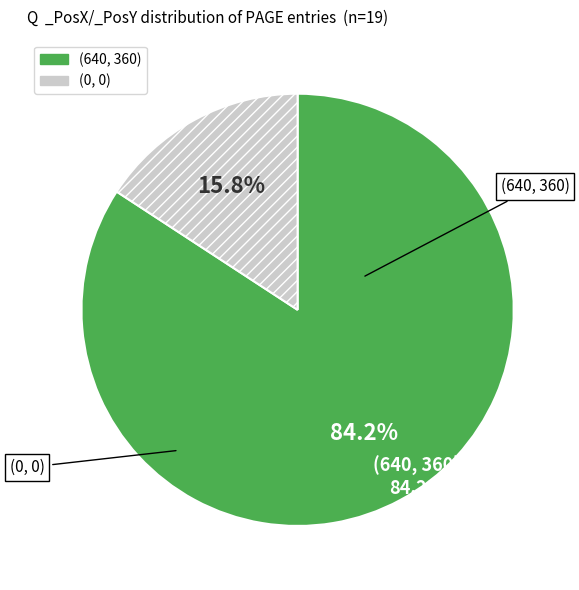

Is it true that PosX=640, PosY=360 is 84% of the pie?

True